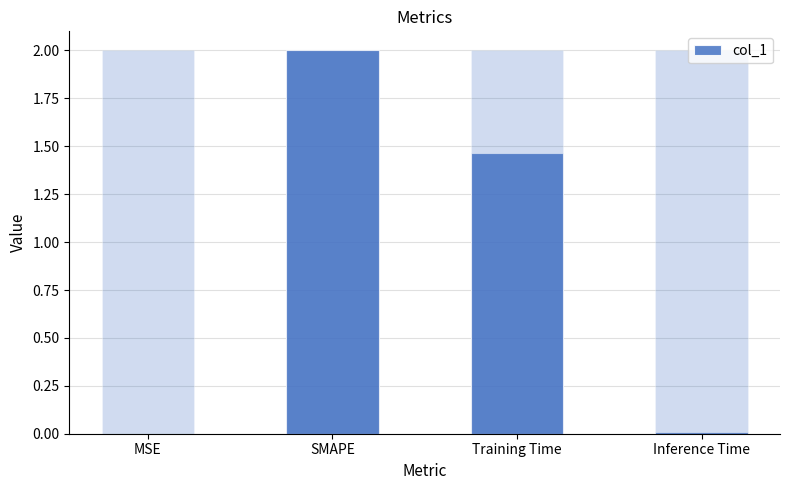

Reading right to left, transcribe all the data shown in this chart.

Inference Time=0.0	Training Time=1.5	SMAPE=2.0	MSE=0.0